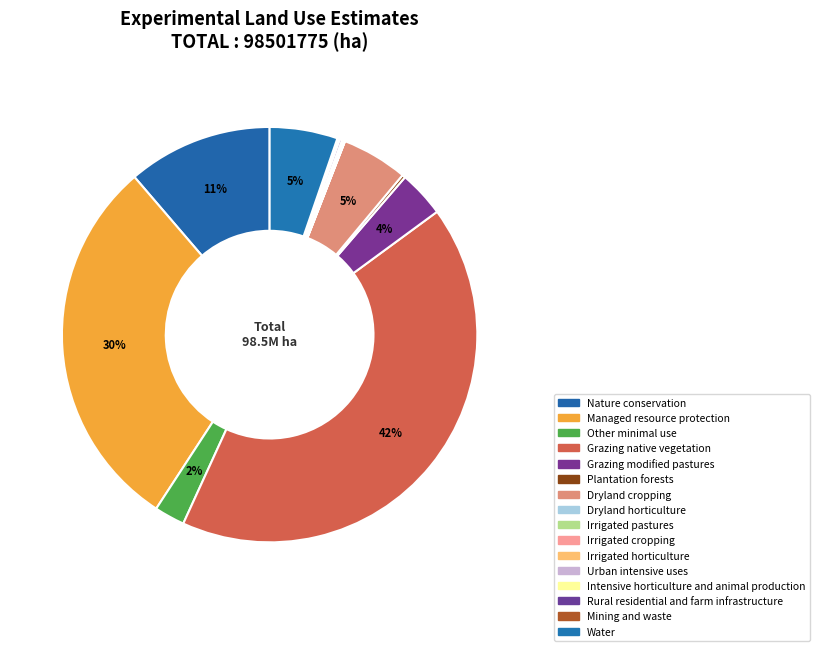

Approximately how many times larger is the value at Grazing native vegetation compared to Grazing modified pastures?

11.6